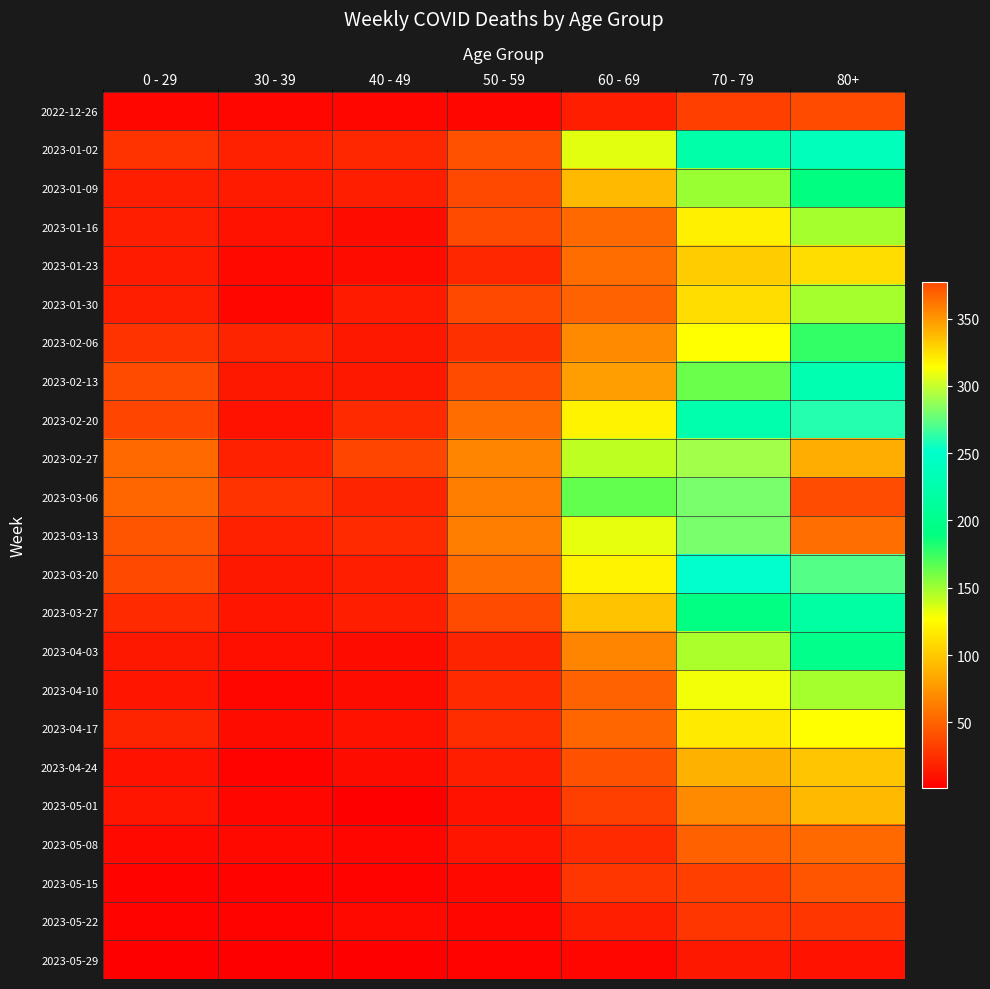

Reading left to right, transcribe all the data shown in this chart.

2022-12-26: 0 - 29=4	30 - 39=5	40 - 49=4	50 - 59=5	60 - 69=16	70 - 79=32	80+=38
2023-01-02: 0 - 29=26	30 - 39=18	40 - 49=21	50 - 59=42	60 - 69=134	70 - 79=223	80+=237
2023-01-09: 0 - 29=17	30 - 39=15	40 - 49=16	50 - 59=37	60 - 69=93	70 - 79=152	80+=189
2023-01-16: 0 - 29=17	30 - 39=11	40 - 49=8	50 - 59=38	60 - 69=53	70 - 79=119	80+=149
2023-01-23: 0 - 29=15	30 - 39=6	40 - 49=8	50 - 59=21	60 - 69=55	70 - 79=102	80+=111
2023-01-30: 0 - 29=17	30 - 39=4	40 - 49=15	50 - 59=37	60 - 69=50	70 - 79=110	80+=148
2023-02-06: 0 - 29=26	30 - 39=20	40 - 49=14	50 - 59=25	60 - 69=69	70 - 79=127	80+=177
2023-02-13: 0 - 29=39	30 - 39=14	40 - 49=13	50 - 59=38	60 - 69=79	70 - 79=163	80+=229
2023-02-20: 0 - 29=36	30 - 39=10	40 - 49=22	50 - 59=54	60 - 69=121	70 - 79=226	80+=260
2023-02-27: 0 - 29=53	30 - 39=18	40 - 49=35	50 - 59=67	60 - 69=142	70 - 79=291	80+=343
2023-03-06: 0 - 29=52	30 - 39=27	40 - 49=19	50 - 59=64	60 - 69=165	70 - 79=281	80+=377
2023-03-13: 0 - 29=43	30 - 39=18	40 - 49=23	50 - 59=64	60 - 69=132	70 - 79=281	80+=365
2023-03-20: 0 - 29=37	30 - 39=13	40 - 49=16	50 - 59=54	60 - 69=120	70 - 79=252	80+=272
2023-03-27: 0 - 29=22	30 - 39=12	40 - 49=16	50 - 59=39	60 - 69=97	70 - 79=191	80+=218
2023-04-03: 0 - 29=13	30 - 39=9	40 - 49=7	50 - 59=20	60 - 69=67	70 - 79=147	80+=199
2023-04-10: 0 - 29=12	30 - 39=4	40 - 49=8	50 - 59=23	60 - 69=50	70 - 79=130	80+=149
2023-04-17: 0 - 29=19	30 - 39=8	40 - 49=11	50 - 59=24	60 - 69=52	70 - 79=116	80+=126
2023-04-24: 0 - 29=10	30 - 39=3	40 - 49=7	50 - 59=16	60 - 69=41	70 - 79=89	80+=99
2023-05-01: 0 - 29=12	30 - 39=4	40 - 49=2	50 - 59=11	60 - 69=33	70 - 79=69	80+=93
2023-05-08: 0 - 29=6	30 - 39=6	40 - 49=4	50 - 59=12	60 - 69=22	70 - 79=49	80+=53
2023-05-15: 0 - 29=3	30 - 39=3	40 - 49=3	50 - 59=6	60 - 69=28	70 - 79=33	80+=43
2023-05-22: 0 - 29=3	30 - 39=3	40 - 49=6	50 - 59=5	60 - 69=17	70 - 79=28	80+=28
2023-05-29: 0 - 29=2	30 - 39=1	40 - 49=1	50 - 59=3	60 - 69=5	70 - 79=14	80+=11